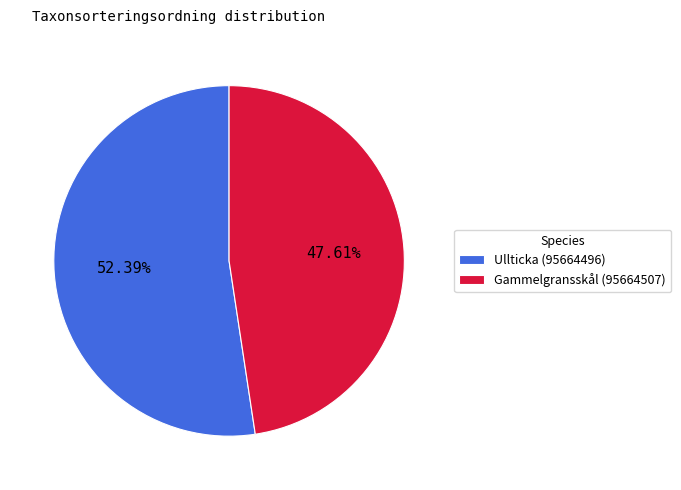

Rank the categories by value from lowest to highest.

Gammelgransskål (95664507), Ullticka (95664496)